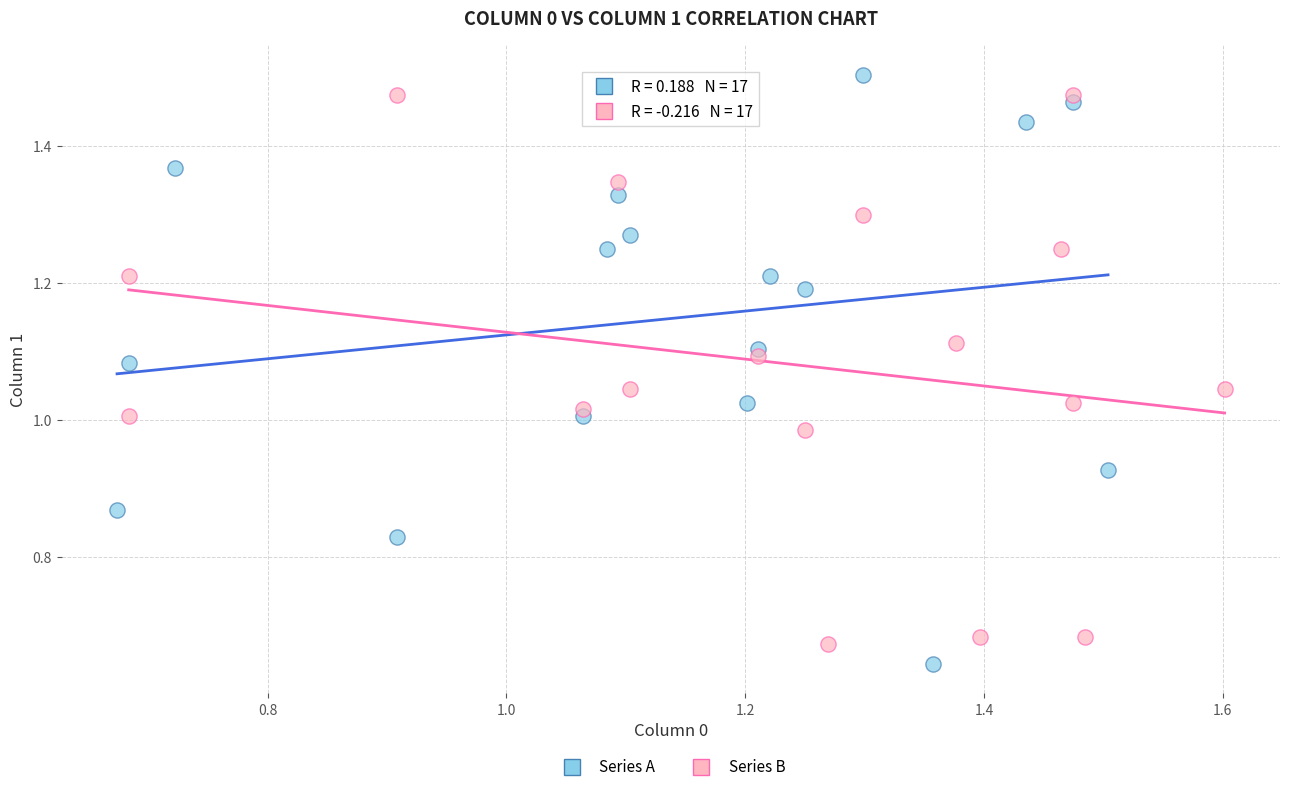

What are all the series names shown in the legend?

Series A, Series B